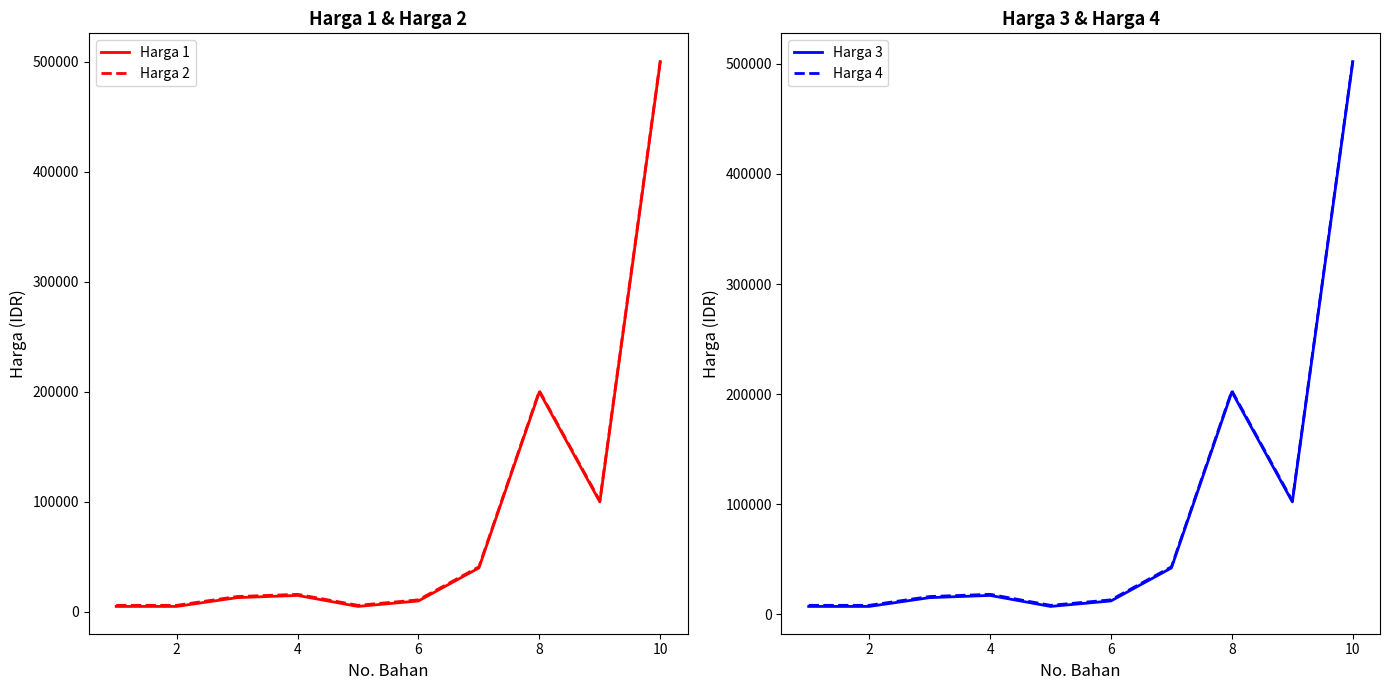

True or false: Harga 3 and Harga 2 cross at least once.

False